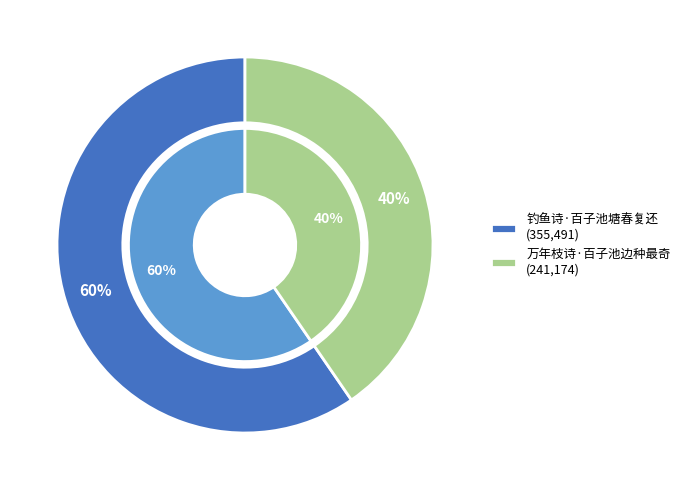

Which category has the biggest portion of the pie?

钓鱼诗·百子池塘春复还